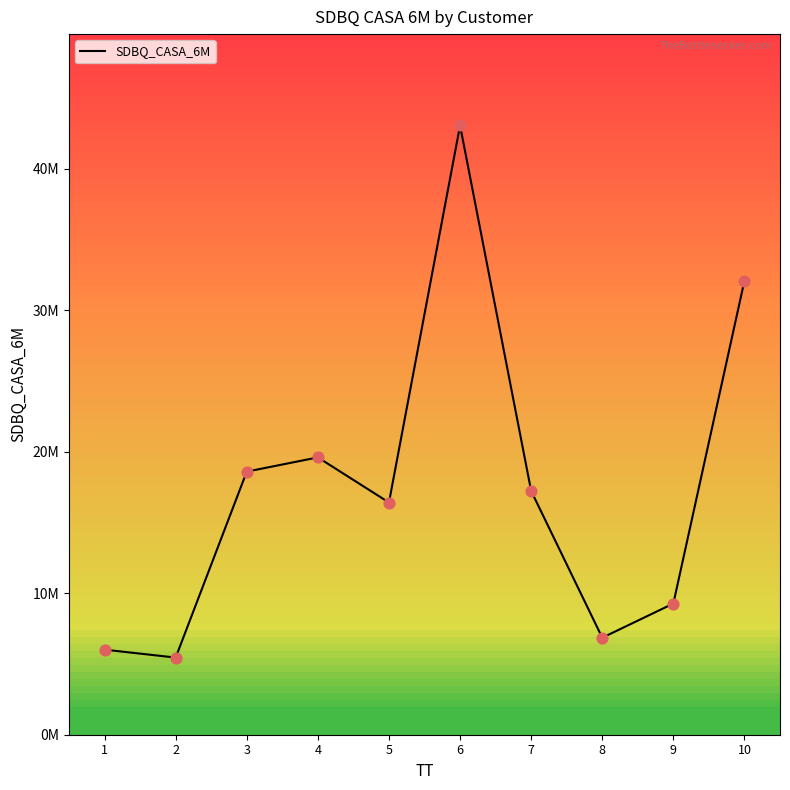

What is the ratio of the value at 3 to the value at 4?

0.9